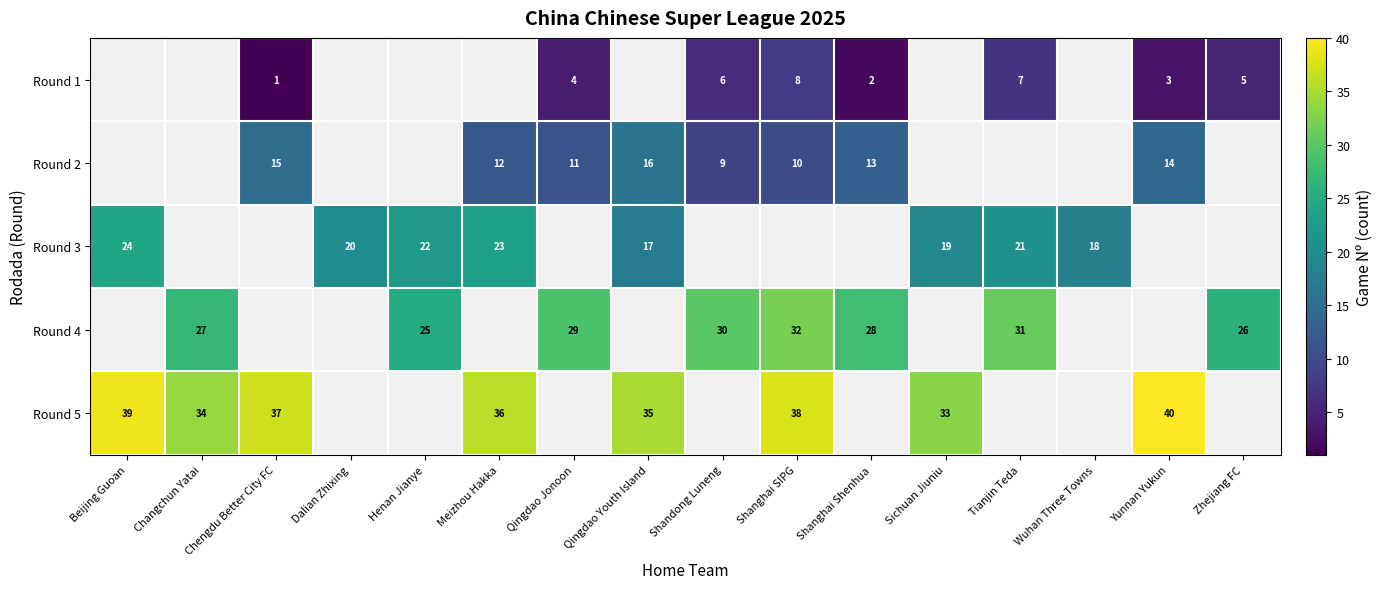

The value of Round 3 at Meizhou Hakka is 8. True or false?

False